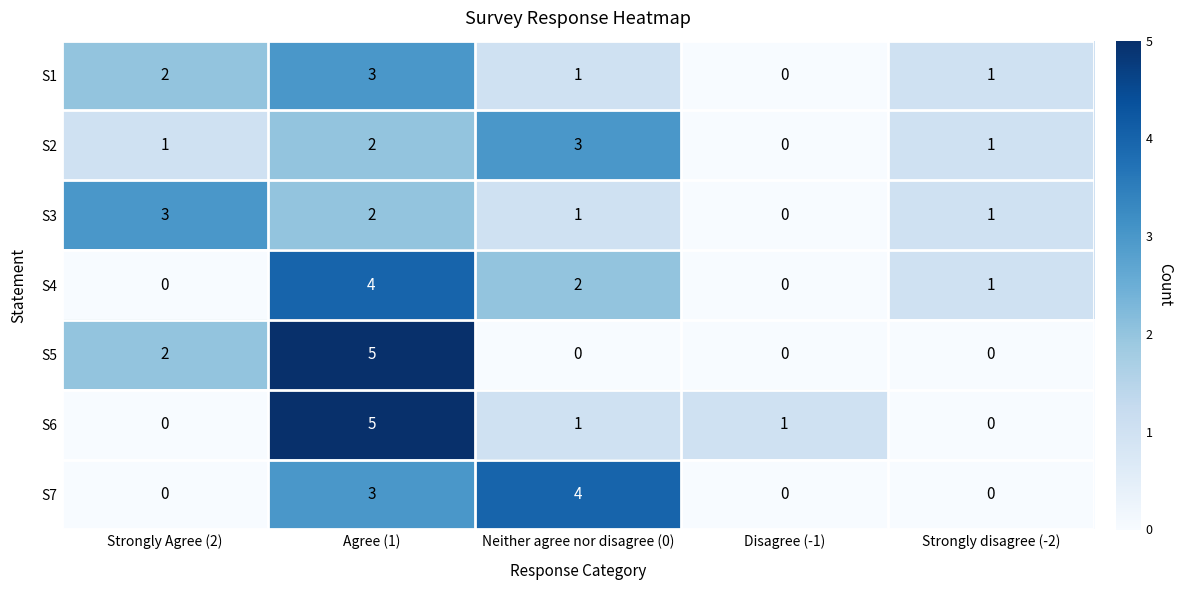

How many S5 values are between 0 and 2?

4